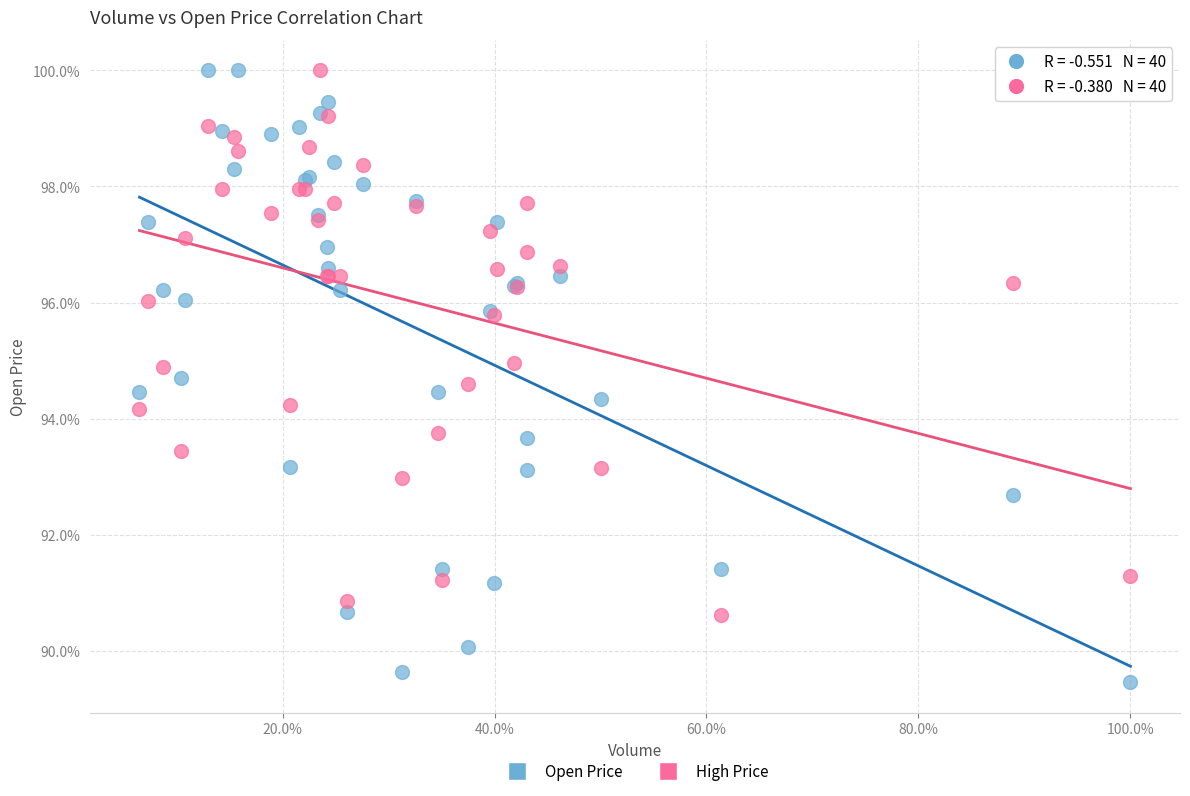

What are all the series names shown in the legend?

Open Price, High Price